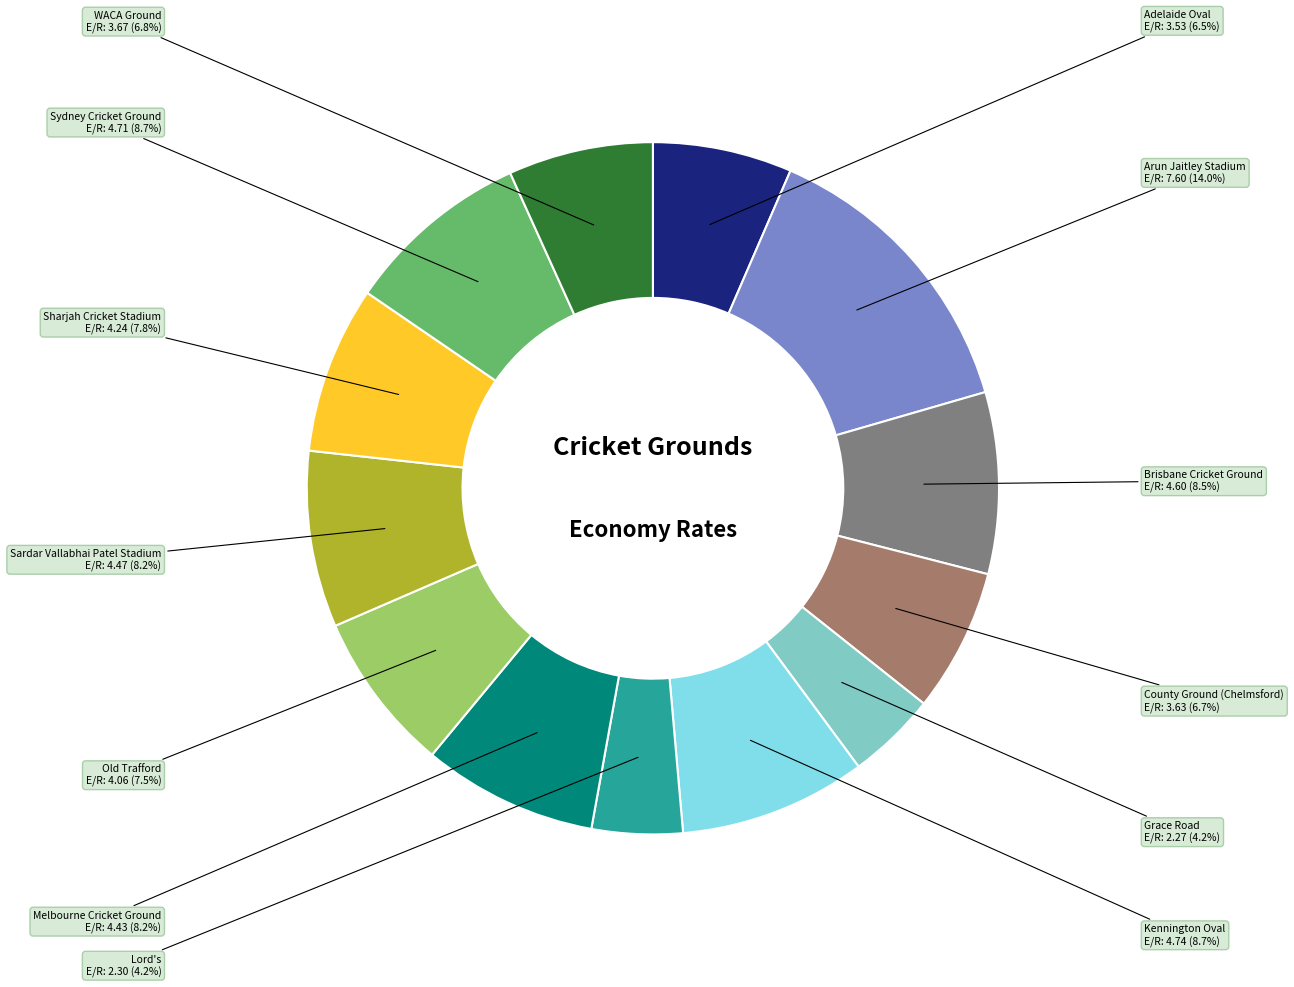

To the nearest percent, what percentage of the pie is WACA Ground?

7%